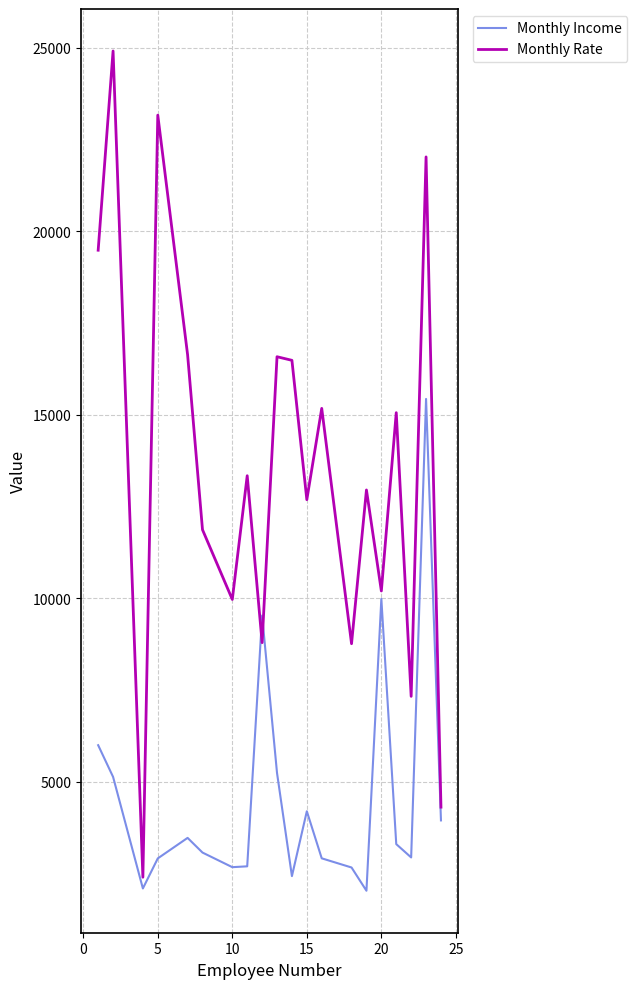

Which series has the widest spread of values?

Monthly Rate